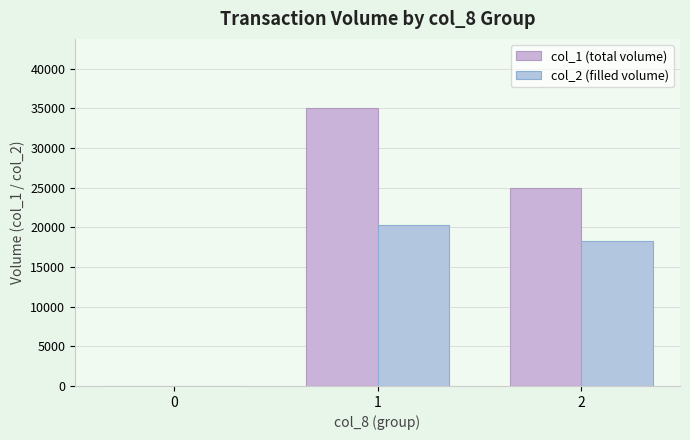

Reading left to right, transcribe all the data shown in this chart.

col_1 (total volume): 0	35000	25000
col_2 (filled volume): 0	20250	18250